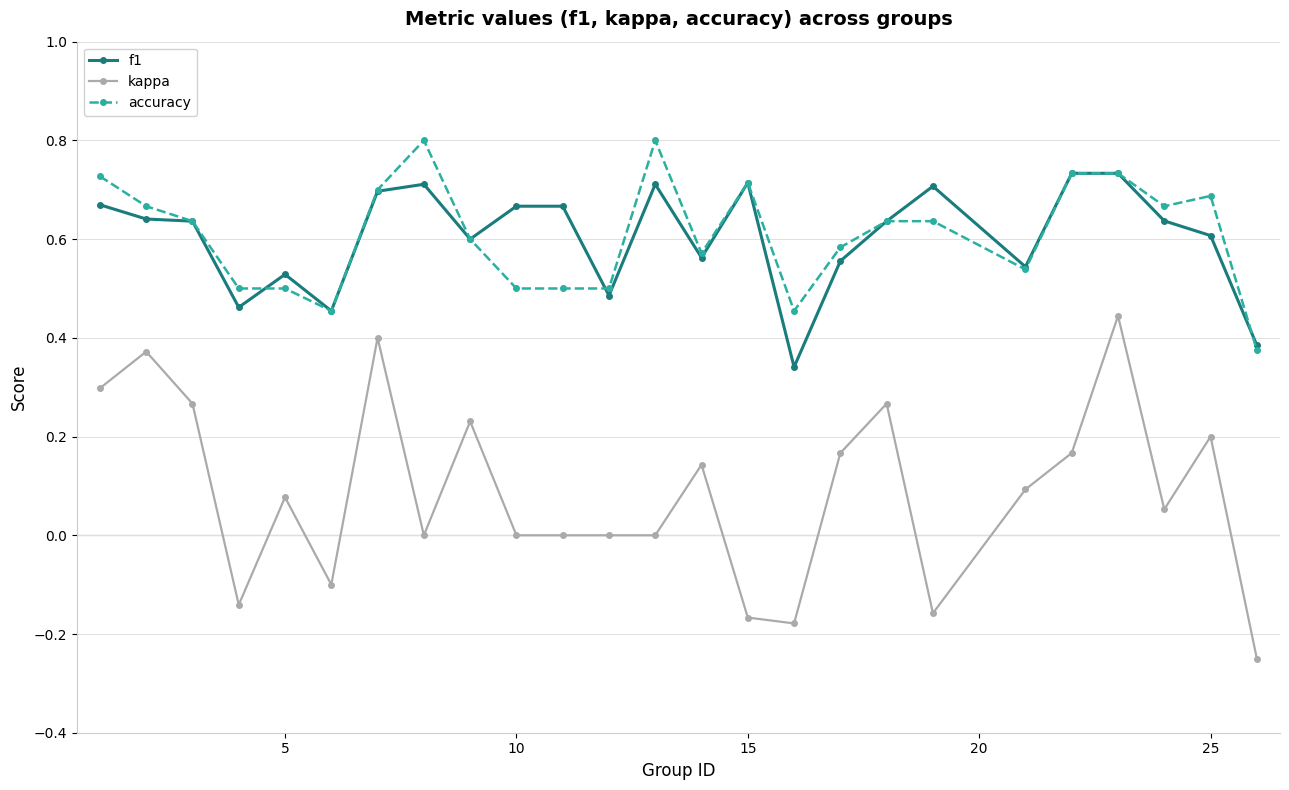

Which series has the largest range (max minus min)?

kappa